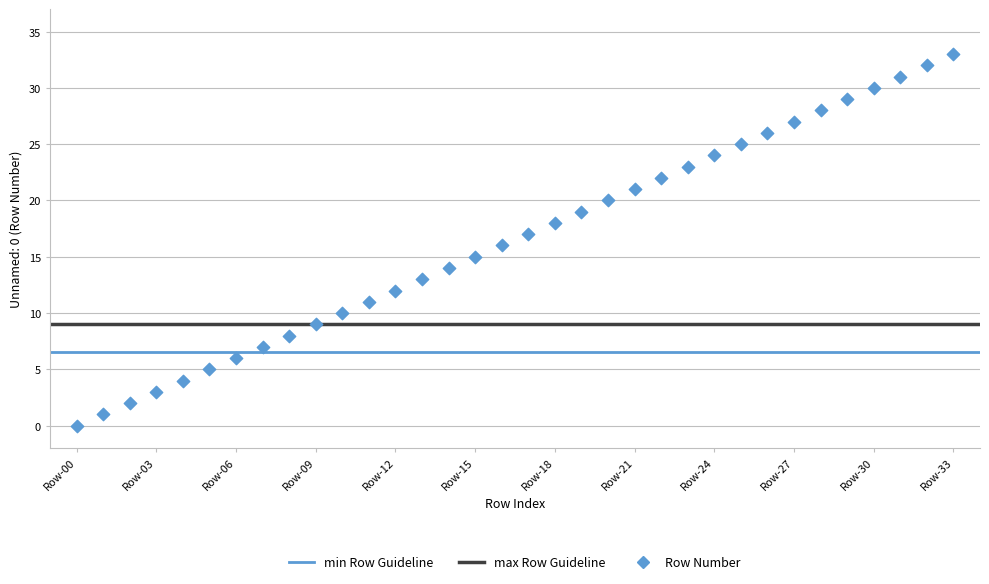

What is the range of Y values (max minus min)?

33